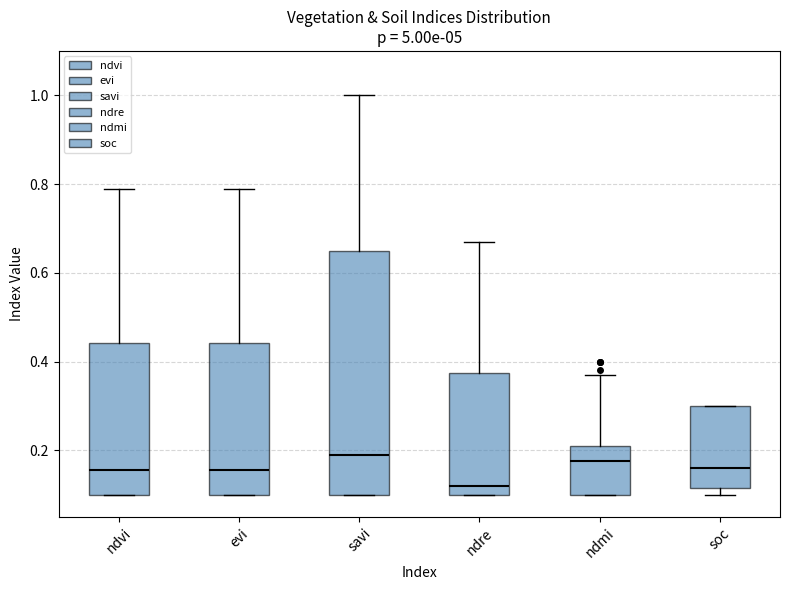

Which box has the lowest median line?

ndre